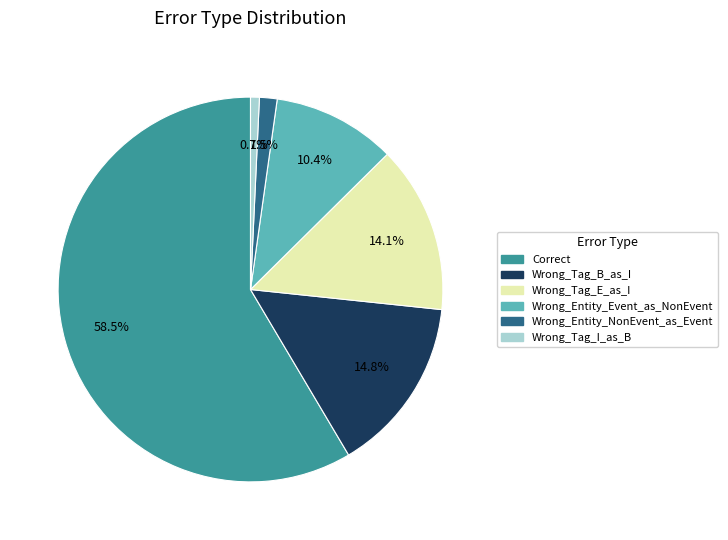

What percentage is the Wrong_Tag_B_as_I slice, to the nearest percent?

15%